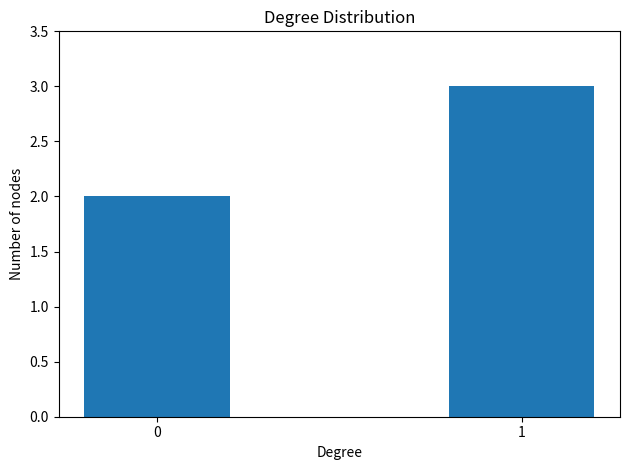

Reading left to right, what are all the values shown in this chart?

0=2	1=3